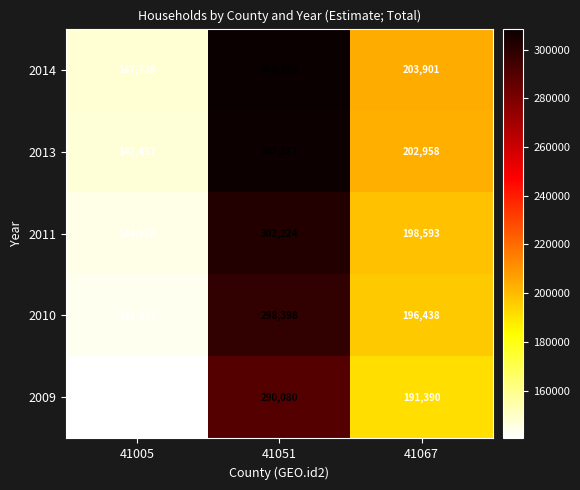

Which series changed the most between 41005 and 41067?

2014